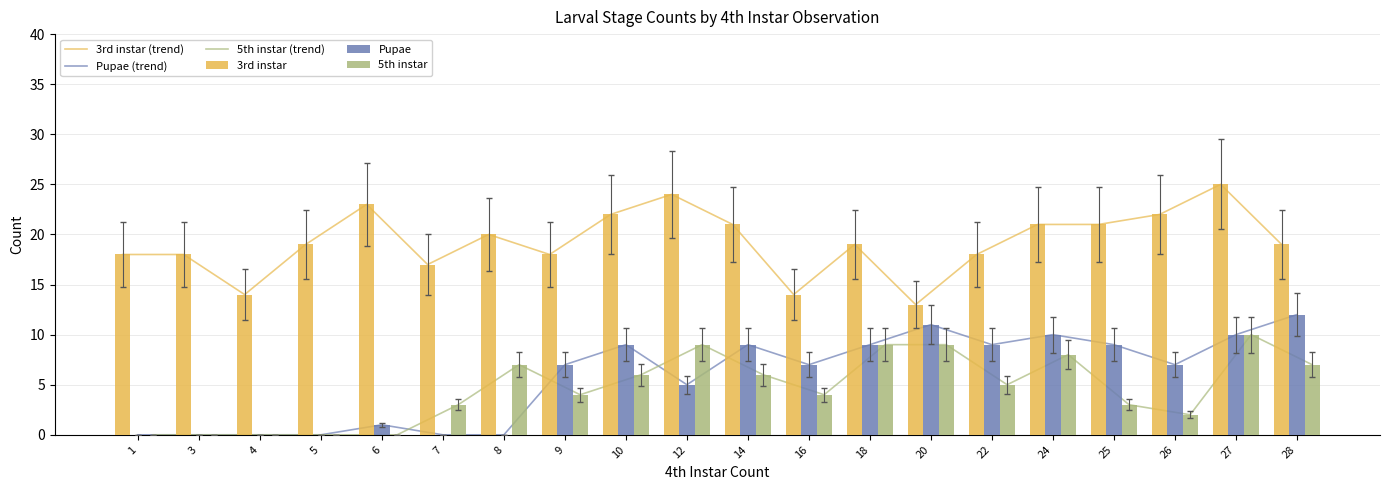

What is the difference between the 3rd instar values at 27 and 7?

8